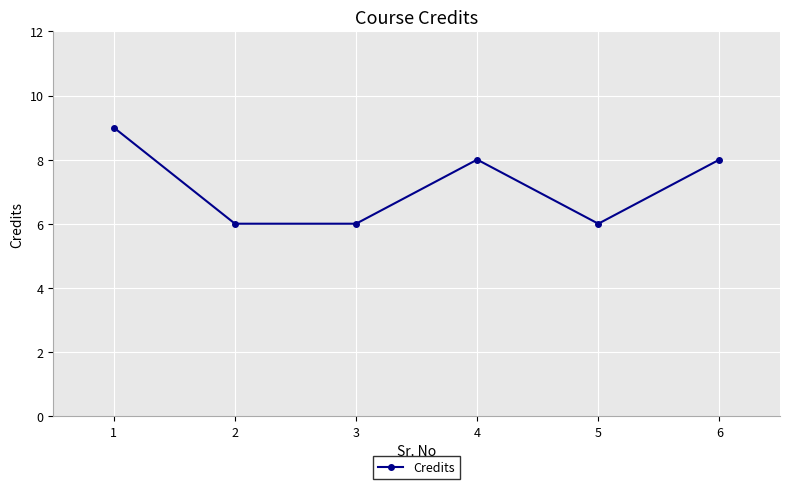

True or false: the data shows 8 at 4.

True